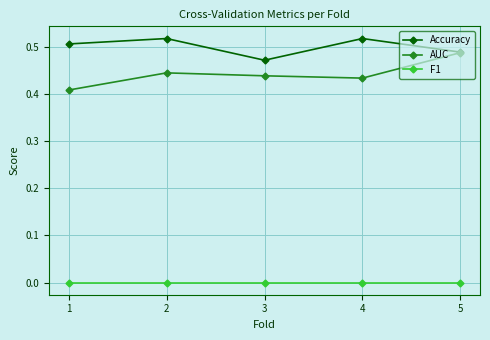

Is this an area chart (filled region under the line)?

No